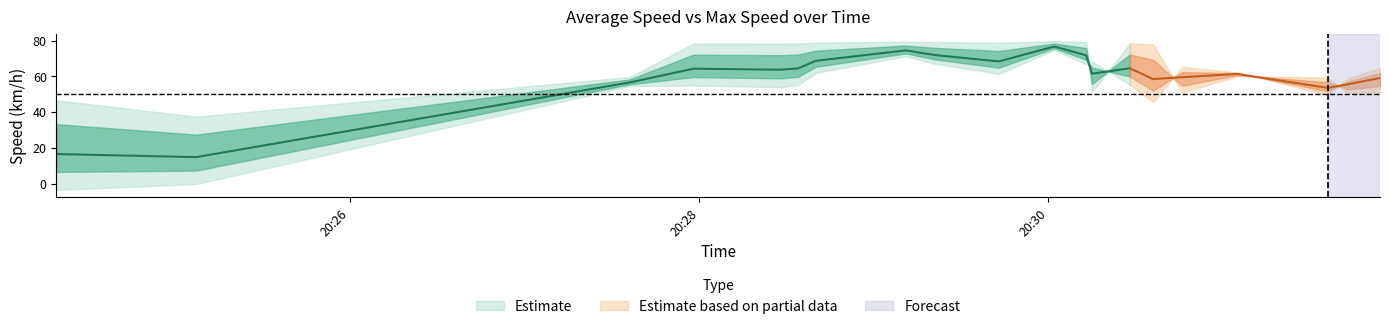

How many values in the avg_speed series exceed 63?

10